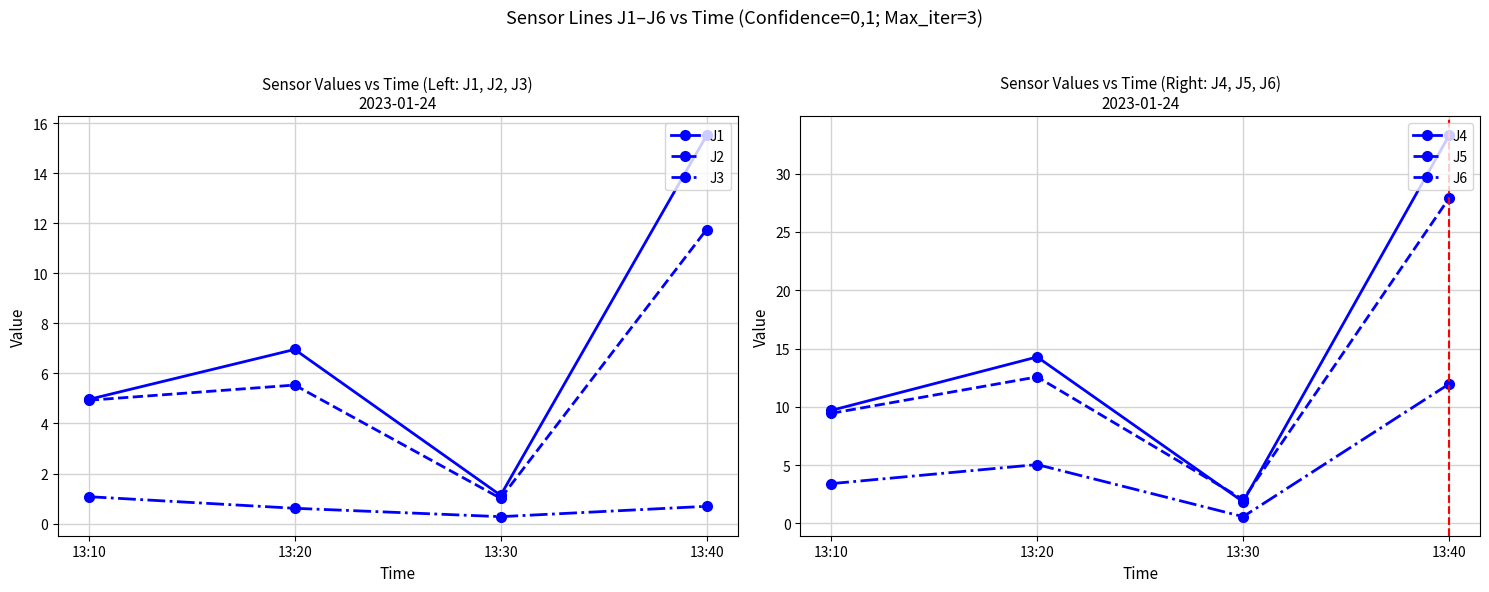

What is the total value across all series at 13:20?

45.0